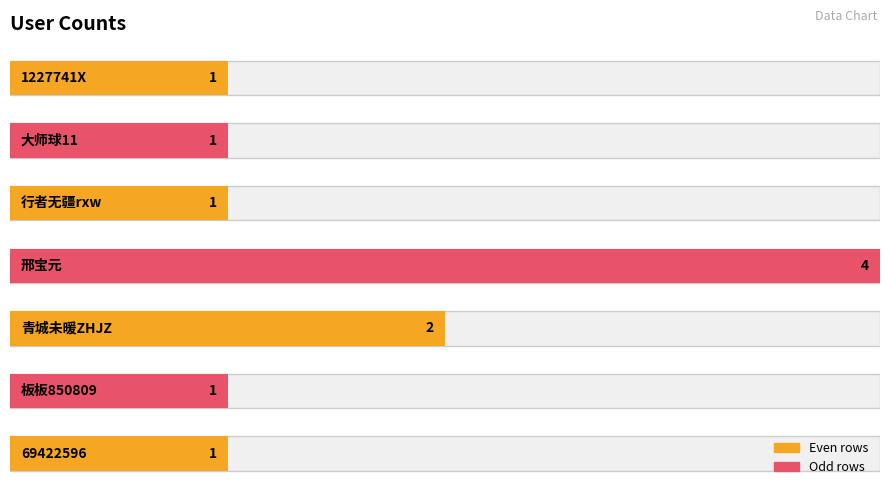

At which label is the value closest to 2?

青城未暖ZHJZ